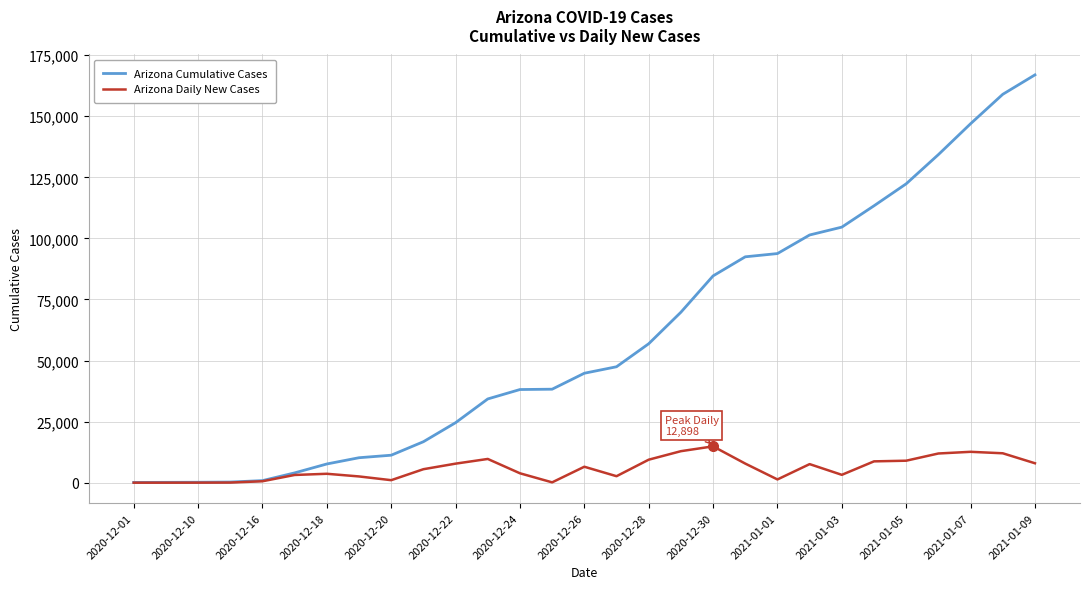

Which series has the largest total across all categories?

Arizona Cumulative Cases